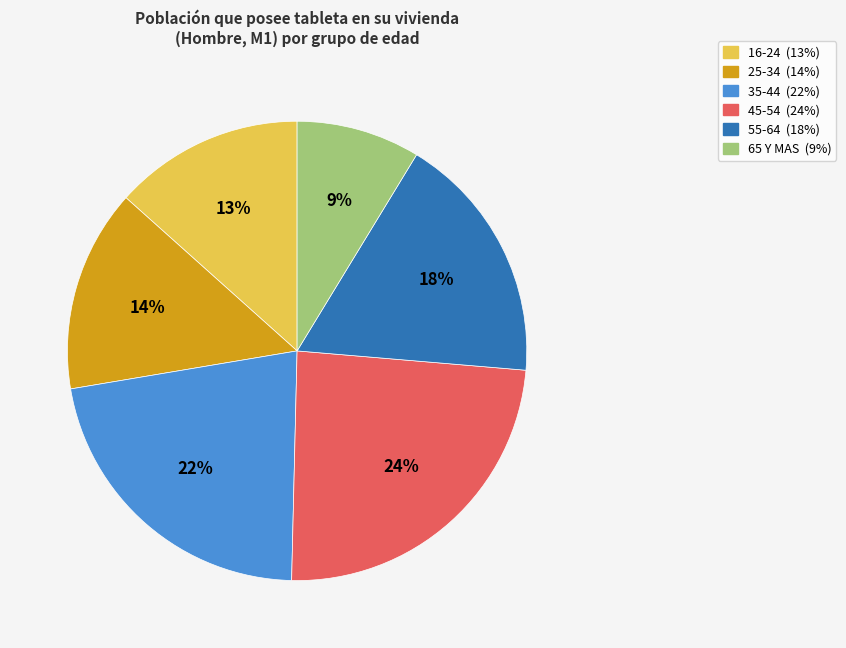

The 45-54 slice represents 10% of the pie. True or false?

False